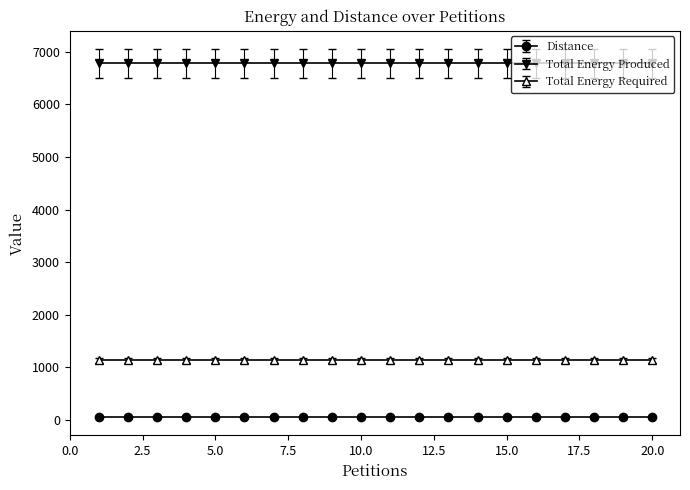

Reading left to right, extract all data points from this chart.

Distance: 56	56	56	56	56	56	56	56	56	56	56	56	56	56	56	56	56	56	56	56
Total Energy Produced: 6780	6780	6780	6780	6780	6780	6780	6780	6780	6780	6780	6780	6780	6780	6780	6780	6780	6780	6780	6780
Total Energy Required: 1130	1130	1130	1130	1130	1130	1130	1130	1130	1130	1130	1130	1130	1130	1130	1130	1130	1130	1130	1130